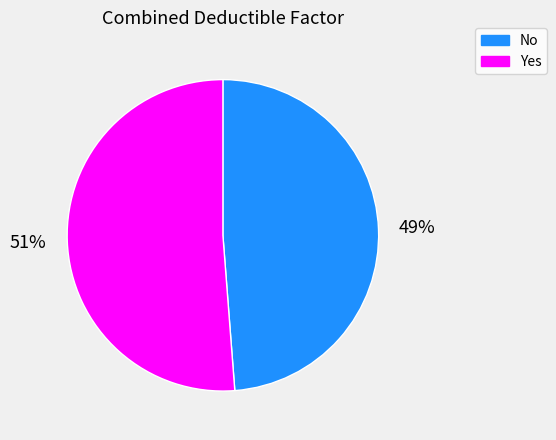

Does No account for over 50% of the chart?

No